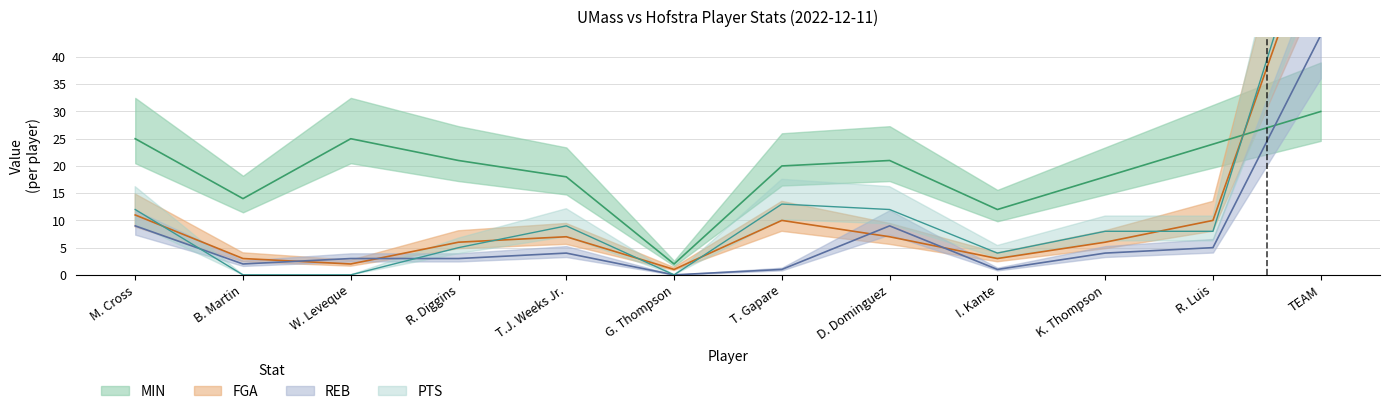

True or false: PTS has a value of 21 at M. Cross.

False